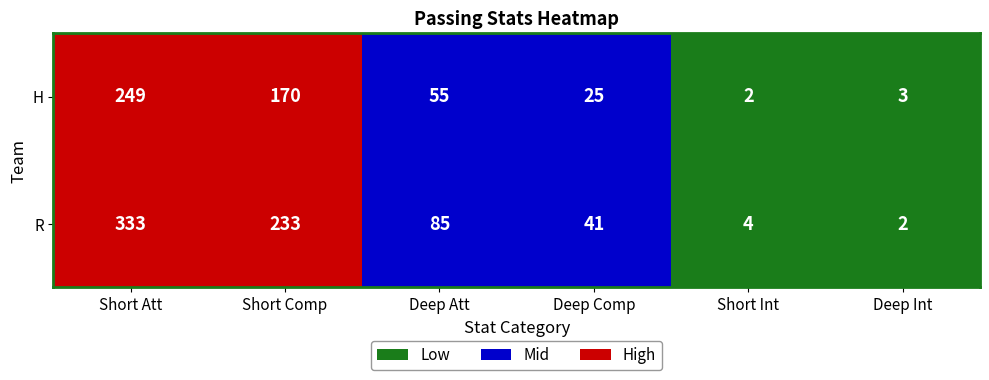

Where is R nearest to the value 167?

Short Comp